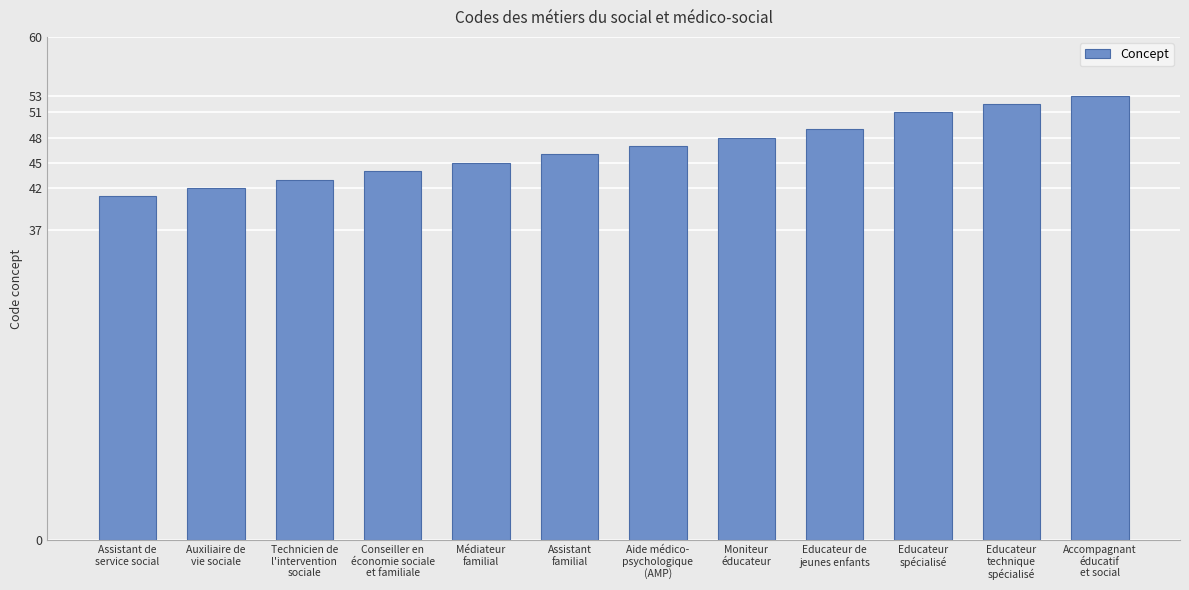

Does the chart contain stacked bars?

No